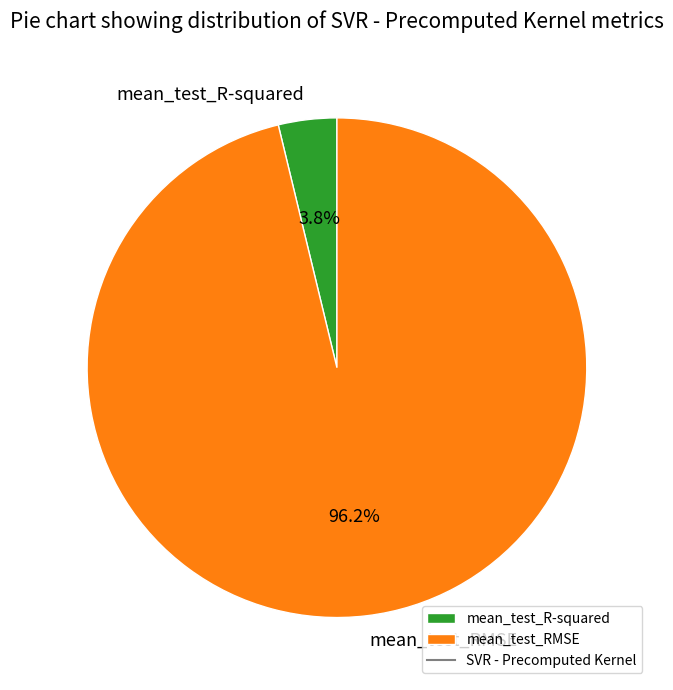

Which has a higher value, mean_test_RMSE or mean_test_R-squared?

mean_test_RMSE